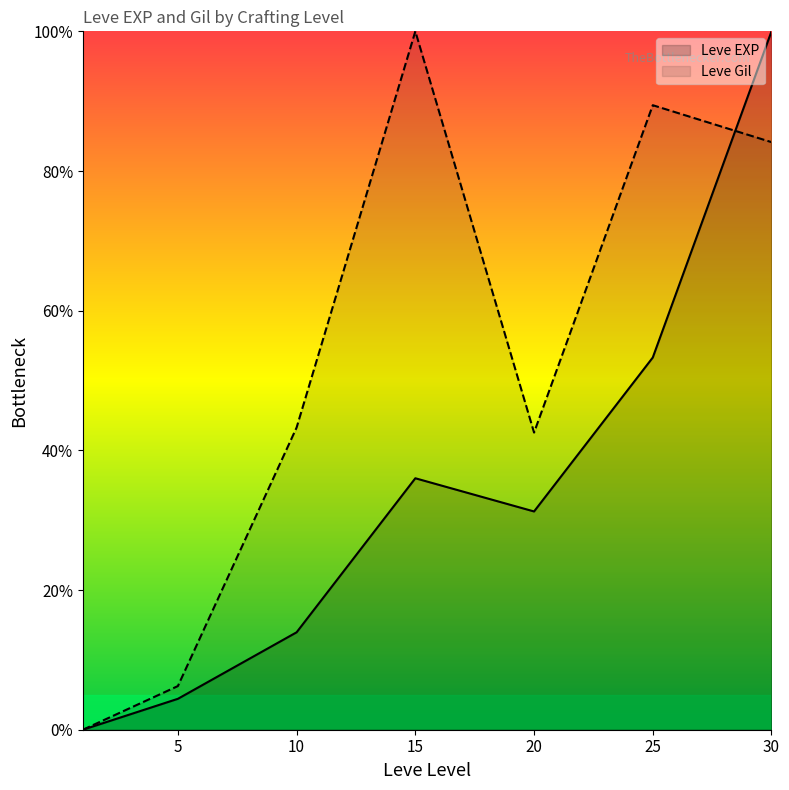

What is the value of the Leve EXP point at the 6th from the left?

53.3